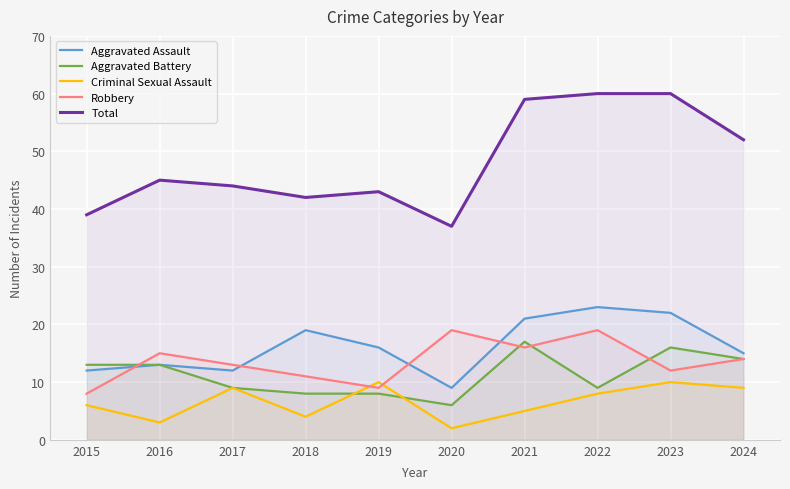

Rank the categories by Aggravated Assault value from highest to lowest.

2022, 2023, 2021, 2018, 2019, 2024, 2016, 2015, 2017, 2020